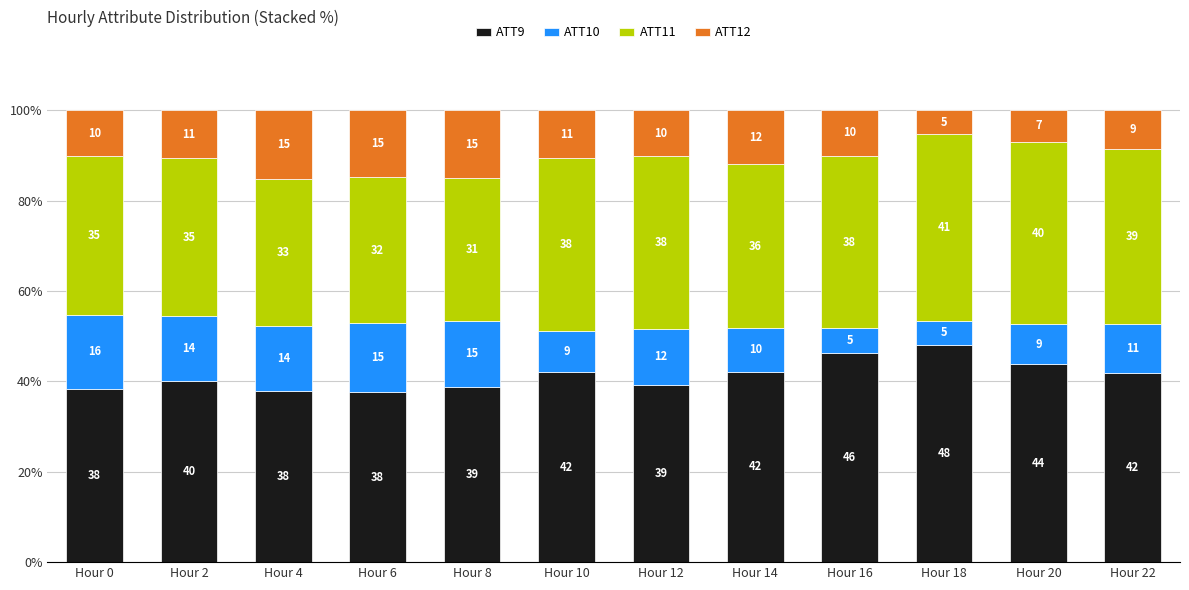

Are the bars grouped side by side (vs. stacked)?

No